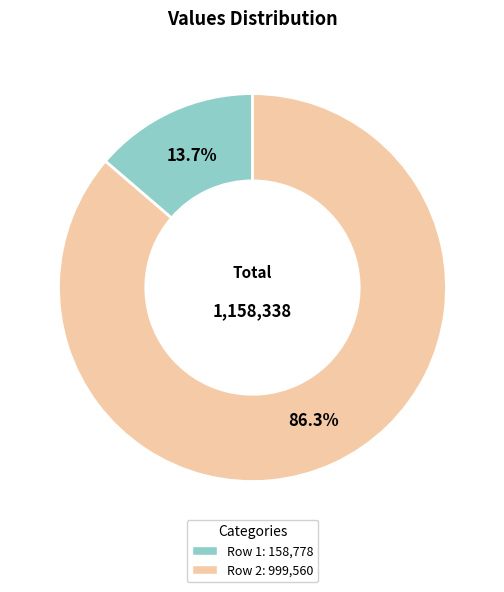

Is there any slice that represents more than half of the pie?

Yes